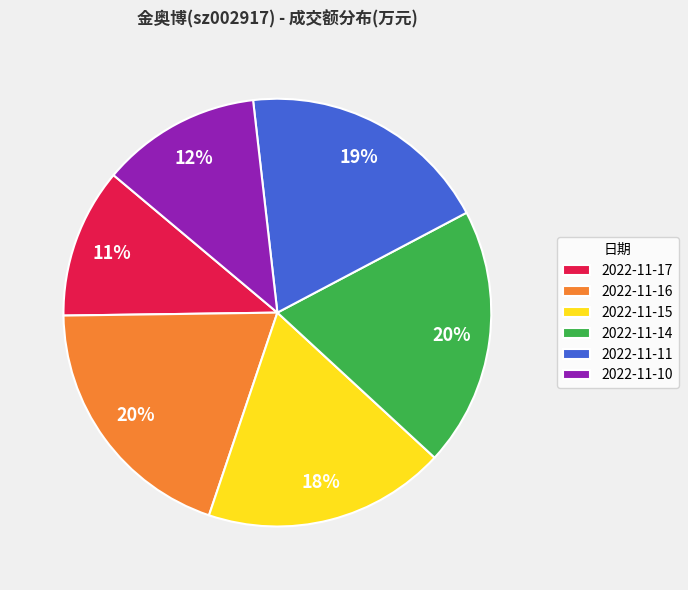

To the nearest percent, what percentage of the pie is 2022-11-10?

12%